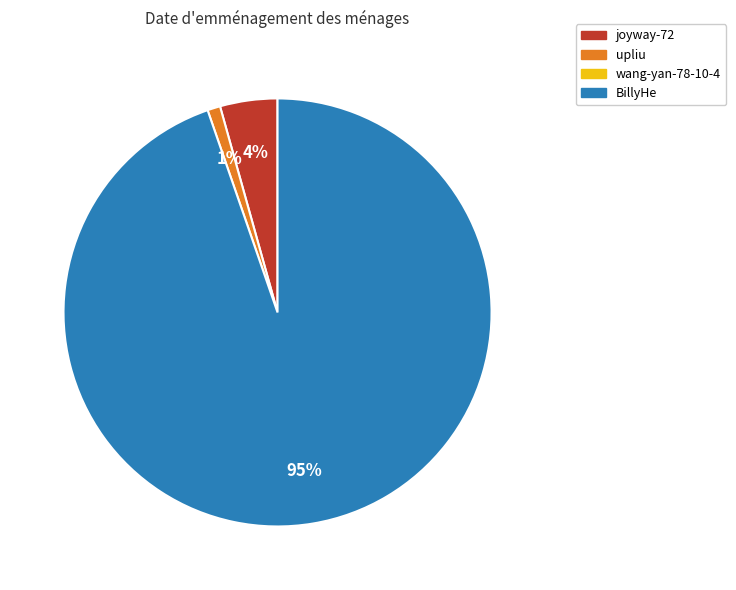

To the nearest percent, what is the difference between the largest and smallest slice percentages?

94%